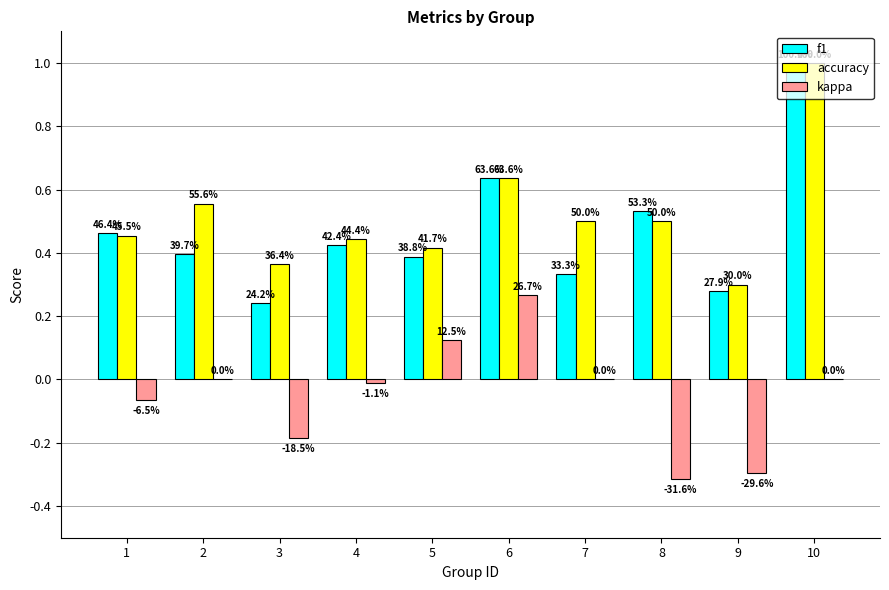

What is the average value of the f1 series?

0.5